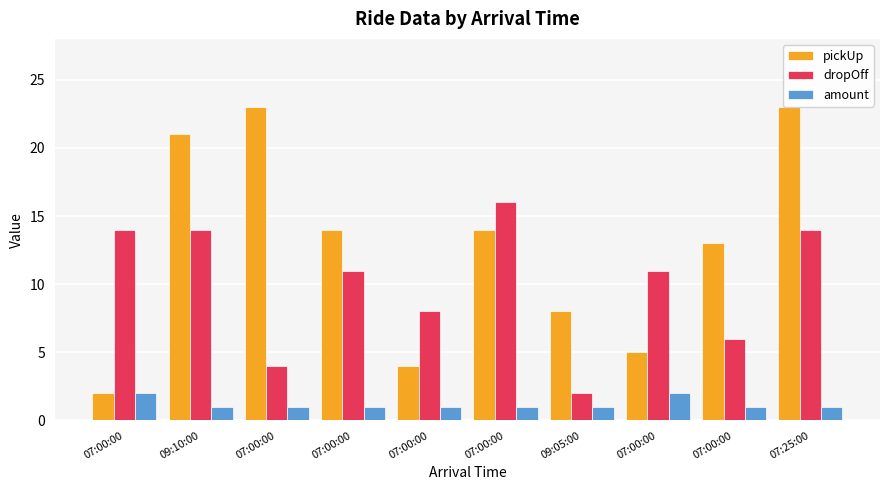

What are all the series names shown in the legend?

pickUp, dropOff, amount